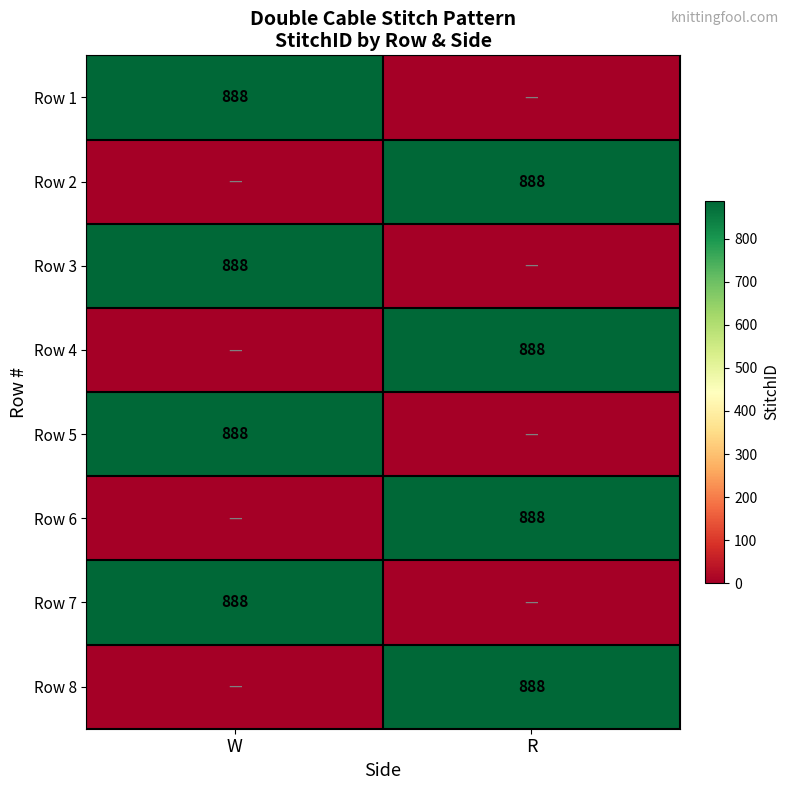

The Row 5 series shows 432 at W. True or false?

False